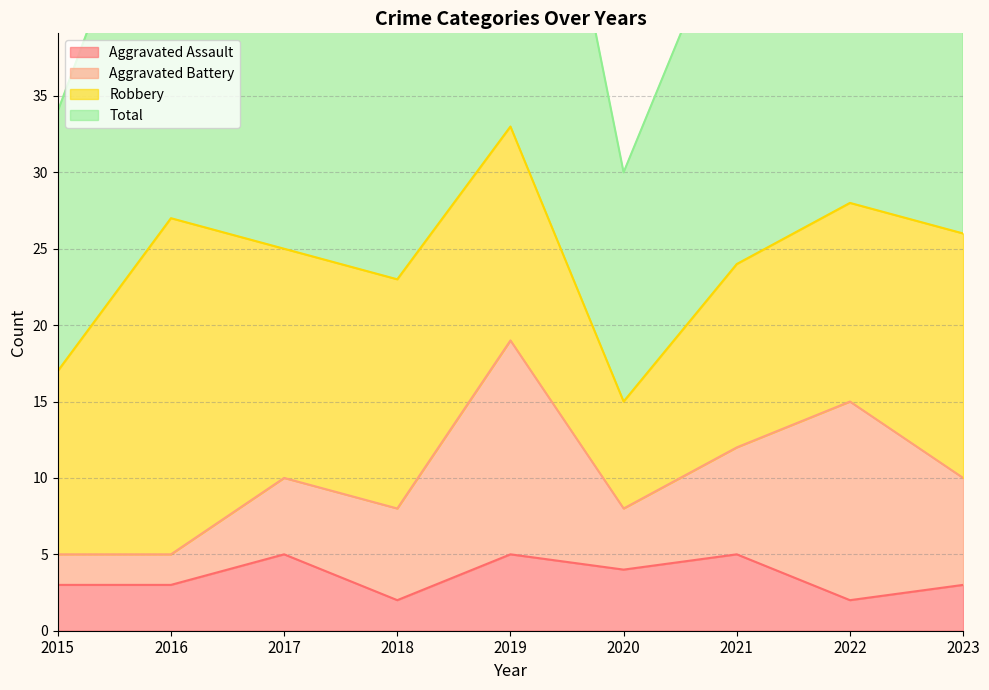

At which category is the sum across all series the highest?

2019